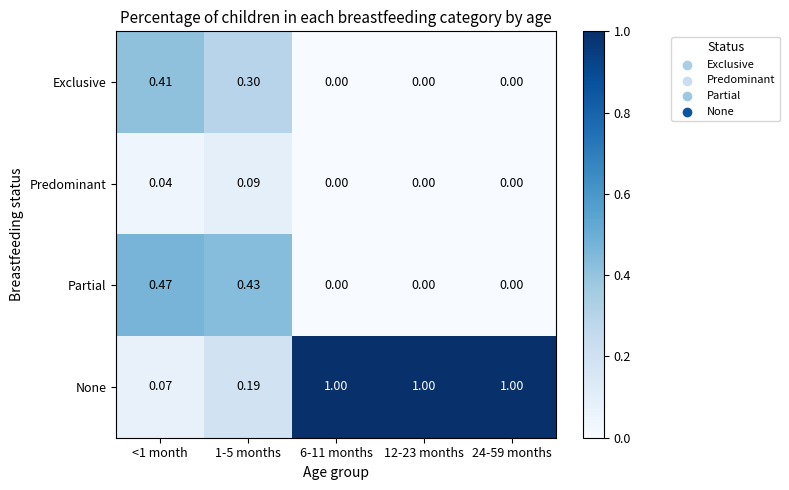

At 1-5 months, list the series in order from smallest to largest.

Predominant, None, Exclusive, Partial